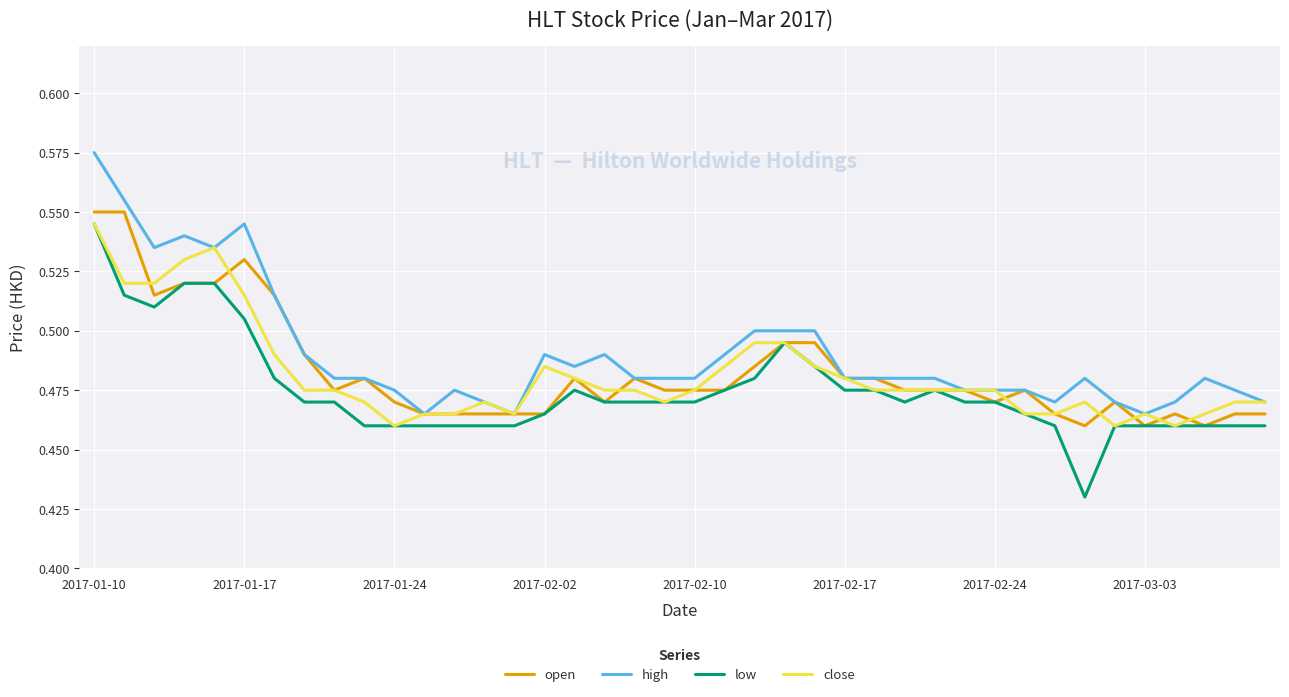

At how many categories does at least one series exceed 0?

40